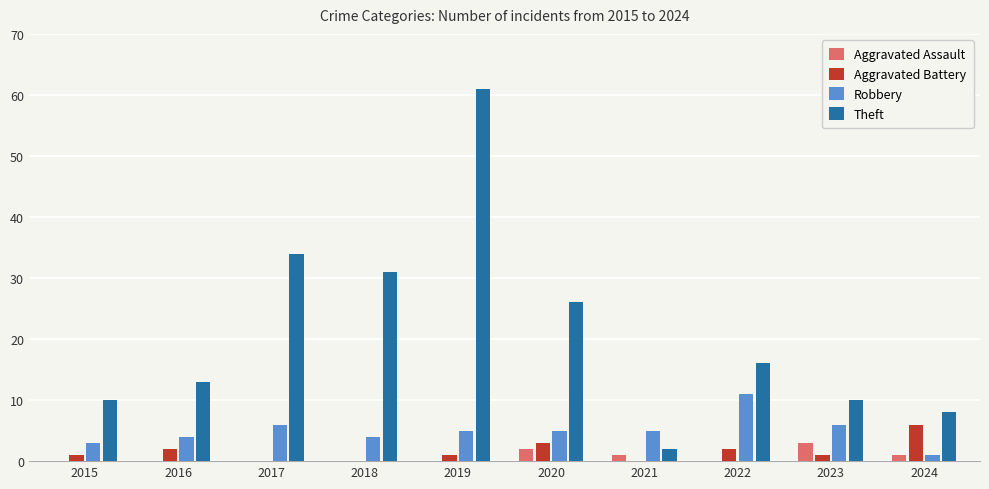

What is the average value of the Aggravated Assault series?

1